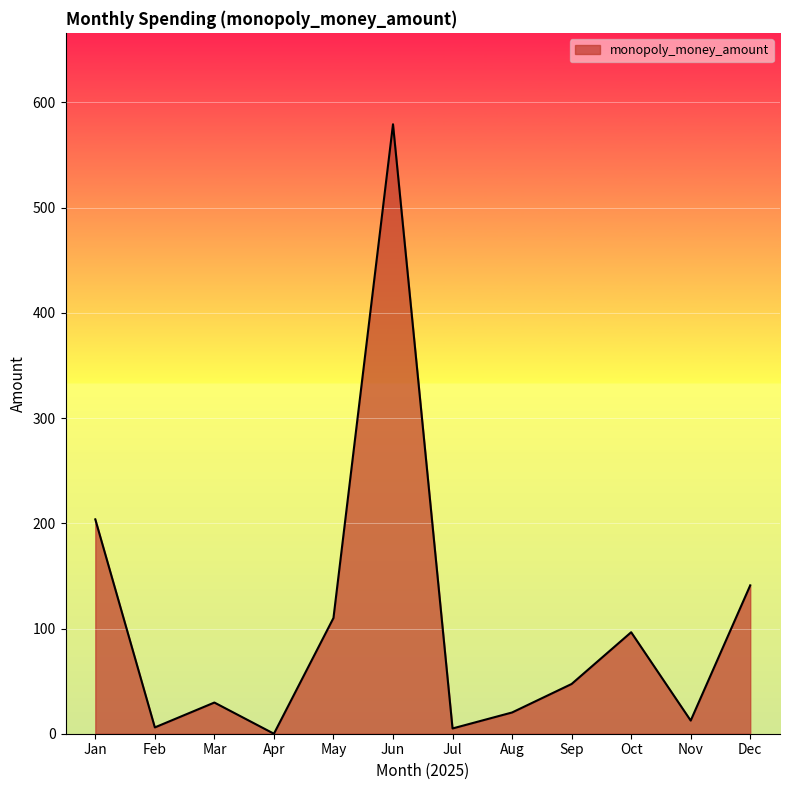

Where is the data nearest to the value 289?

Jan